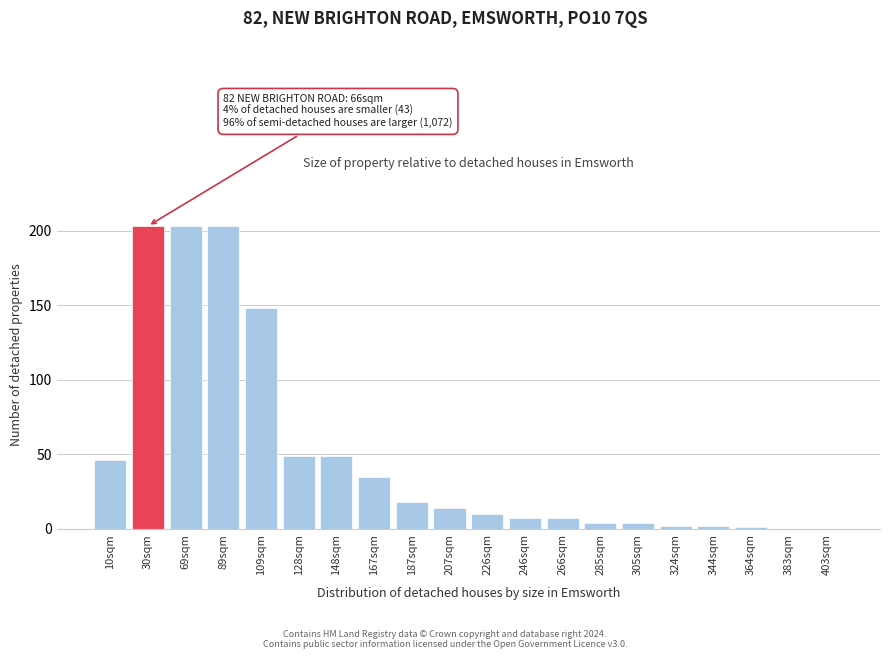

Reading left to right, extract all data points from this chart.

10sqm=46	30sqm=203	69sqm=203	89sqm=203	109sqm=148	128sqm=49	148sqm=49	167sqm=35	187sqm=18	207sqm=14	226sqm=10	246sqm=7	266sqm=7	285sqm=4	305sqm=4	324sqm=2	344sqm=2	364sqm=1	383sqm=0	403sqm=0